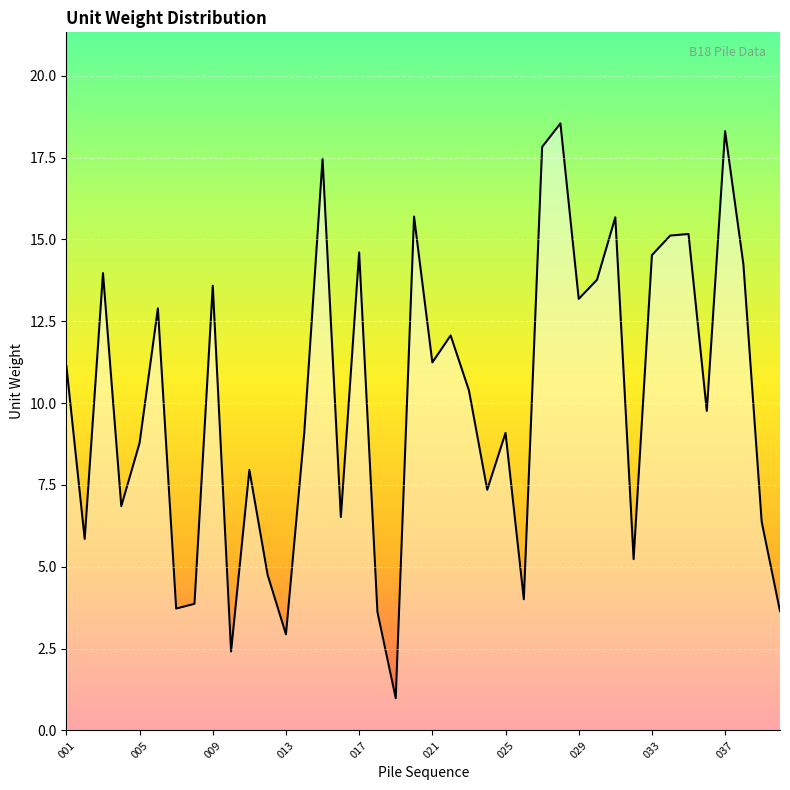

What is the smallest value displayed?

1.0